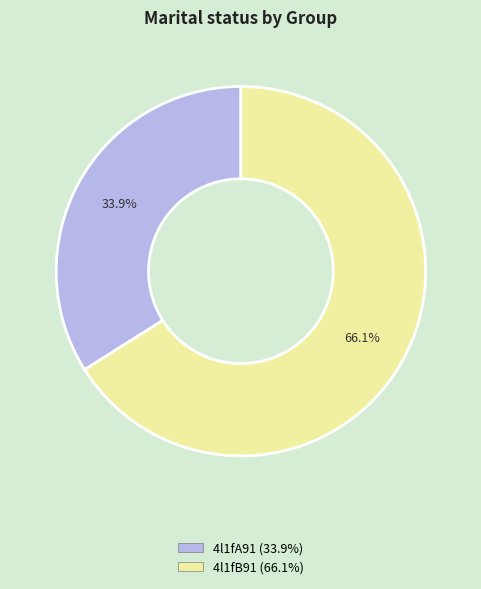

Rank the categories by value from lowest to highest.

4l1fA91, 4l1fB91